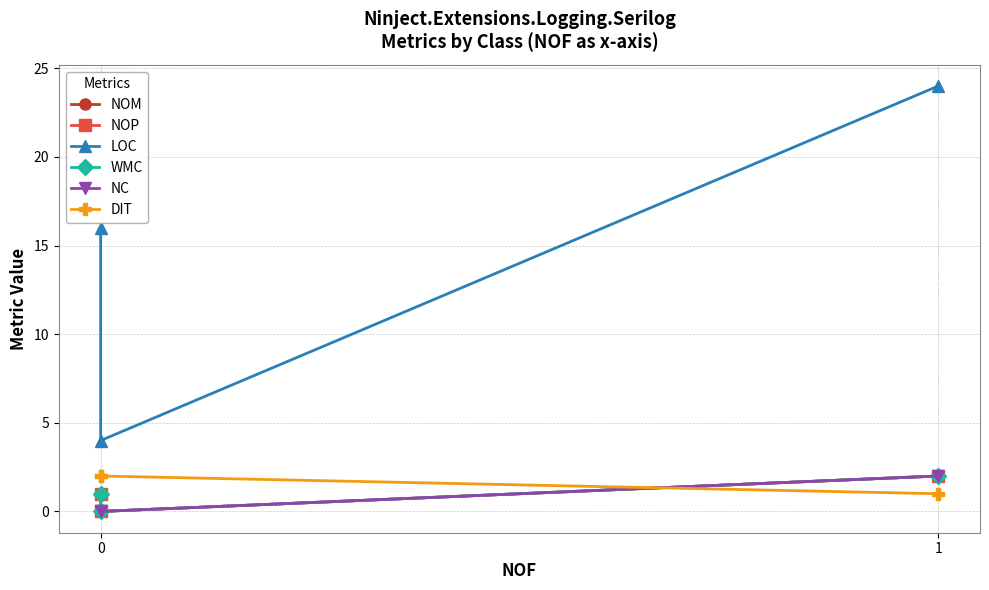

How many lines are shown in the chart?

6